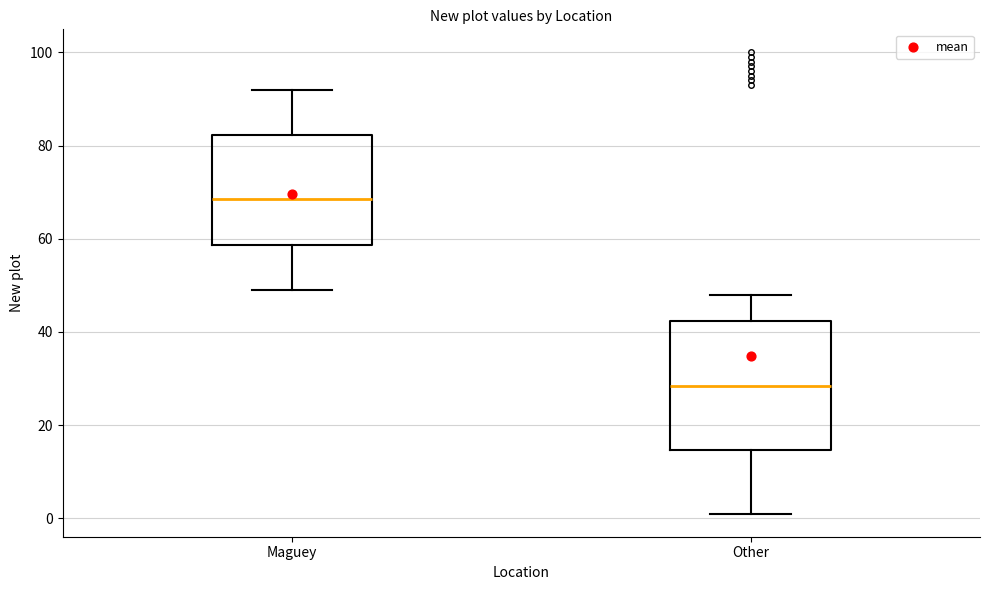

Reading left to right, read every box against the y-axis: the position of its median line, the range the box covers, and the ends of its whiskers. The values are not printed on the chart, so give them approximately, as read against the axis.

Maguey: median 68, box 58 to 82, whiskers 50 to 92
Other: median 28, box 14 to 42, whiskers 2 to 48